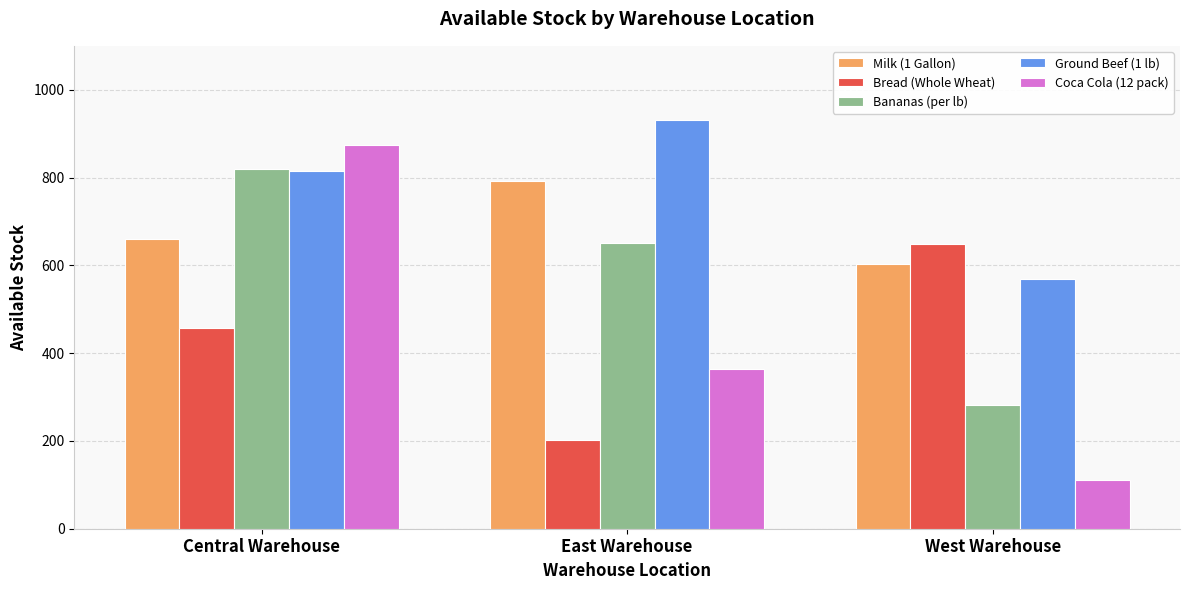

True or false: Ground Beef (1 lb) has a value of 568 at West Warehouse.

True